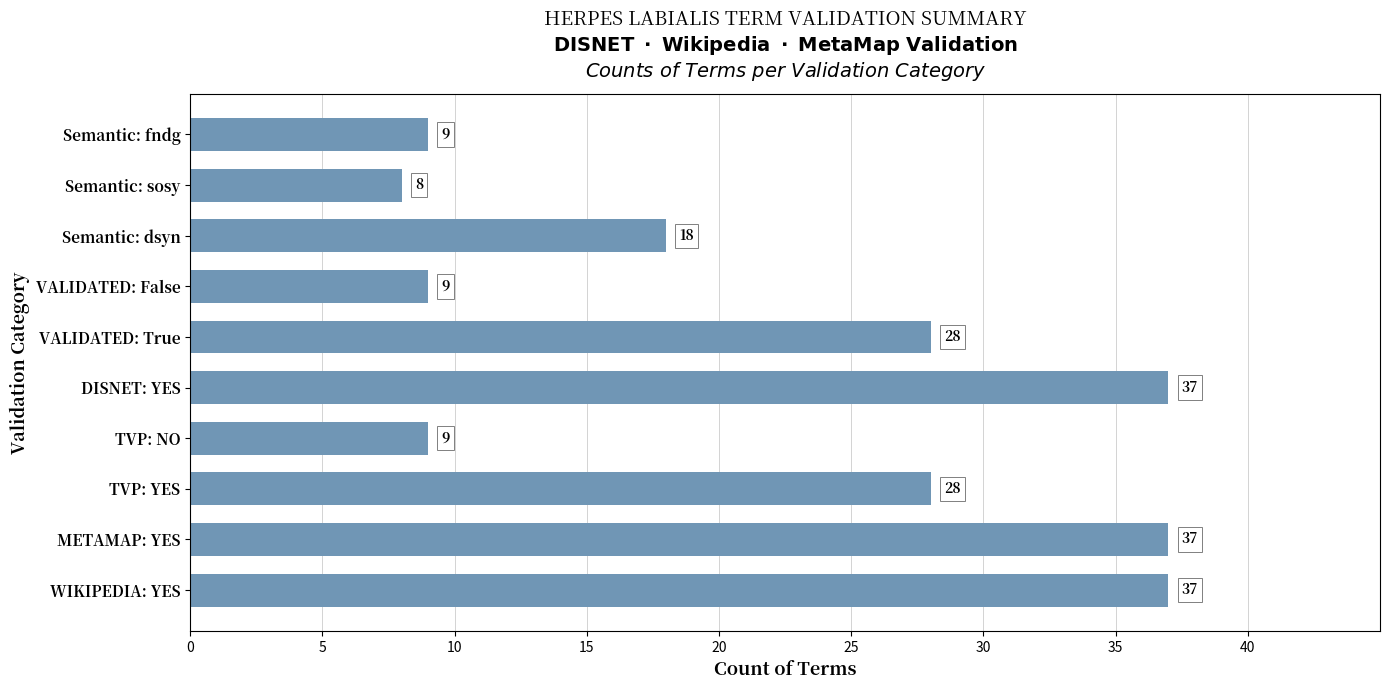

How many bars are there in total?

10